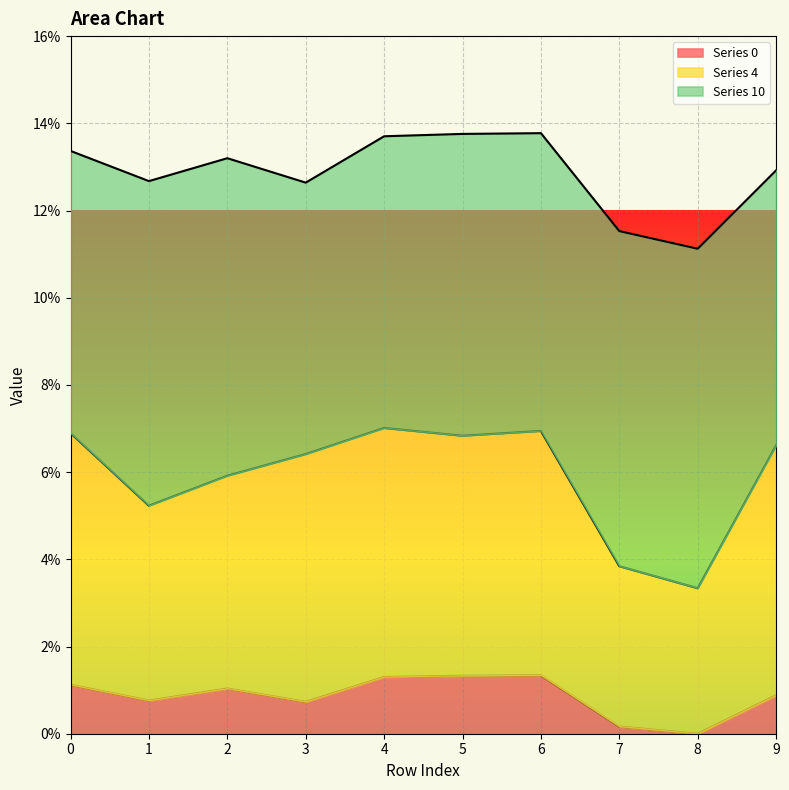

How many categories are shown in the chart?

10